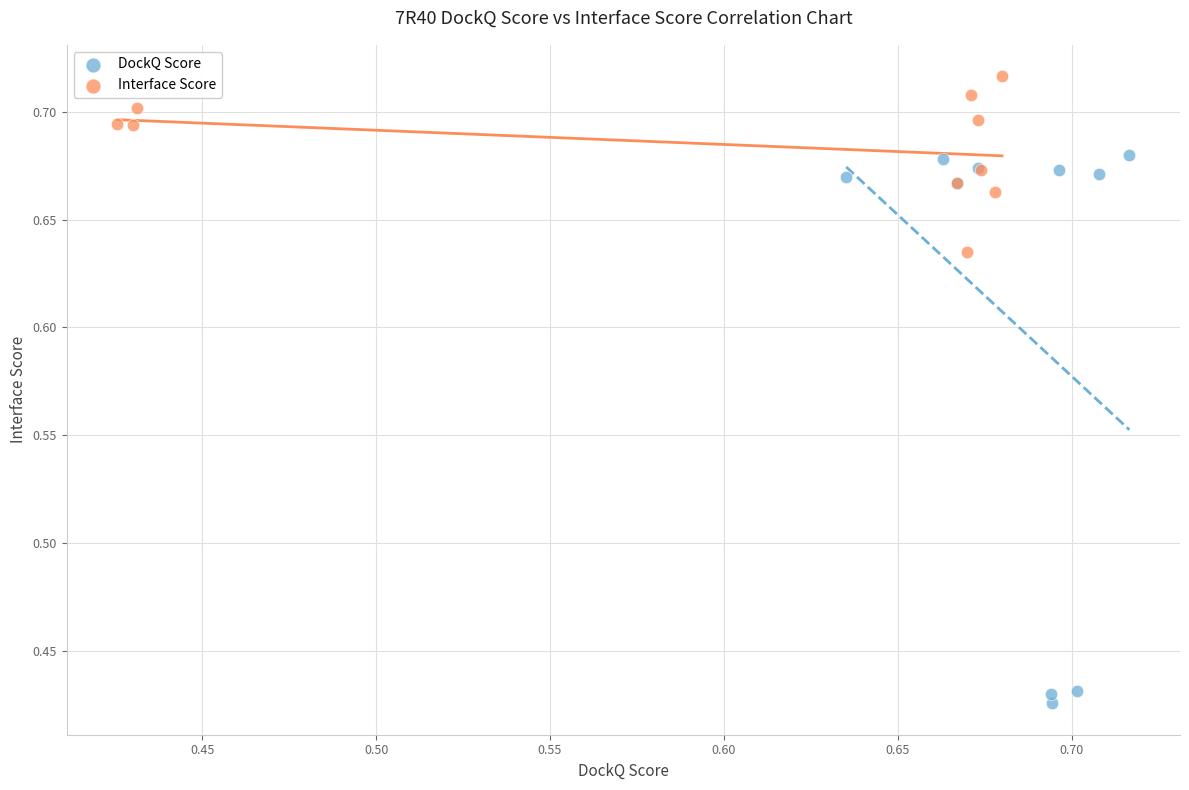

Which series has the widest spread of Y values?

DockQ Score